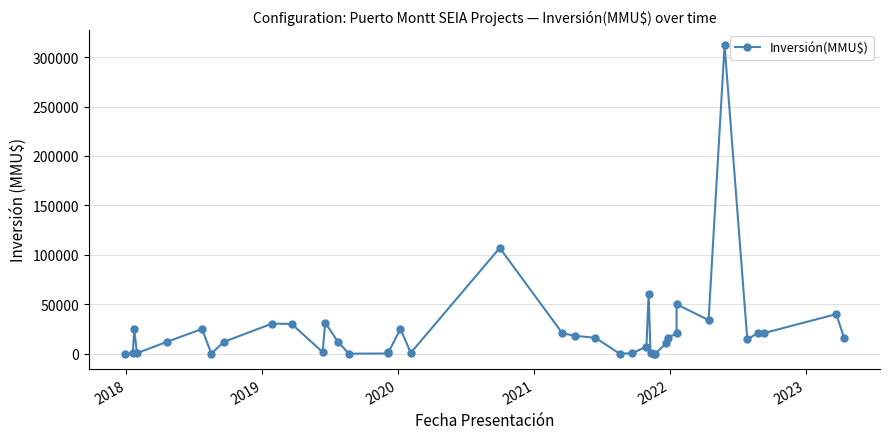

Reading right to left, what are all the values shown in this chart?

16201	40000	20732	20732	14500	312000	34000	50000	20666	16201	10500	30	30	448	60780	7200	448	0	16069	18000	20732	107000	889	25000	1500	200	2	12000	31500	1647	30000	30500	12000	78	25000	12000	530	25000	230	60